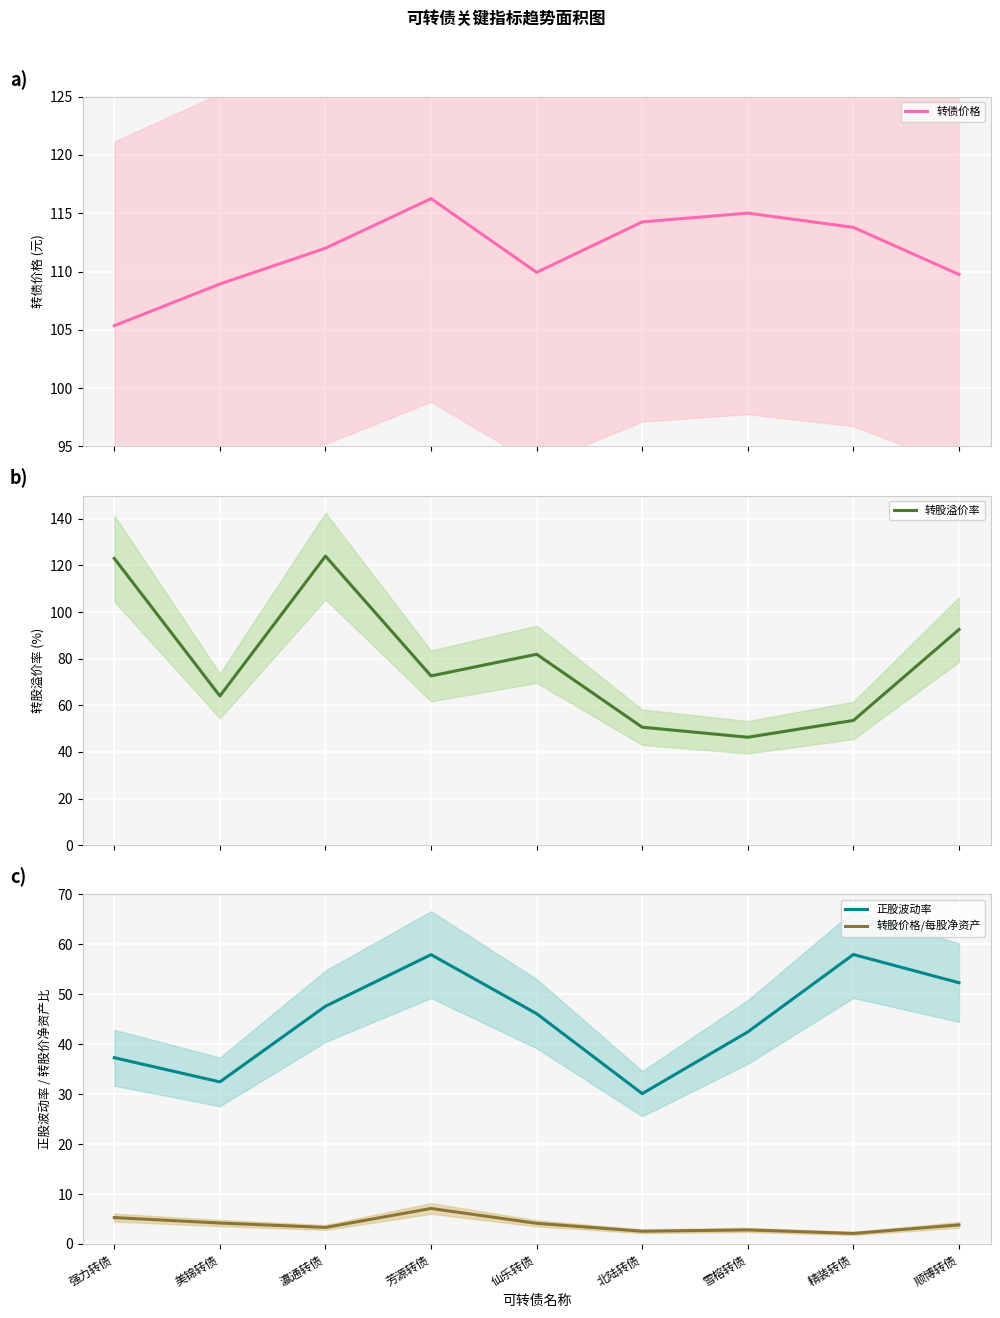

True or false: 转股溢价率 has more than 2 interior local peaks.

False